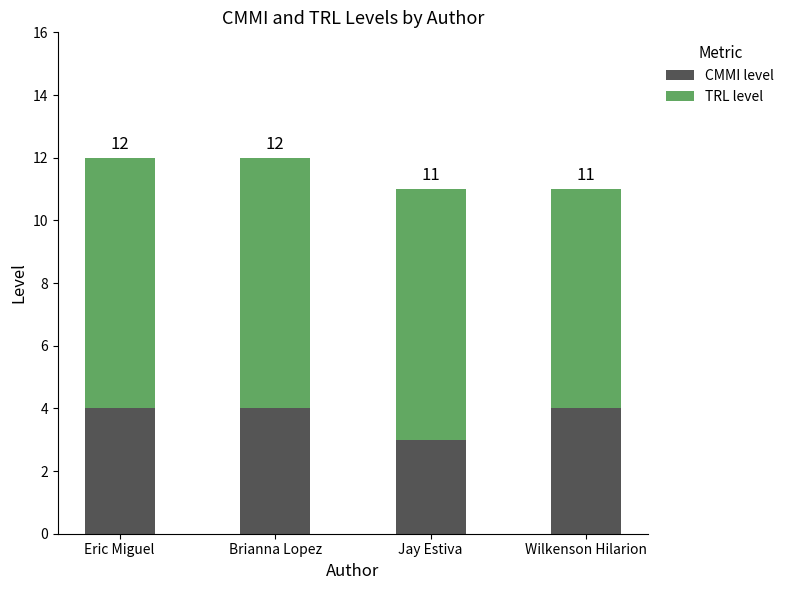

At which label is CMMI level closest to 3?

Jay Estiva